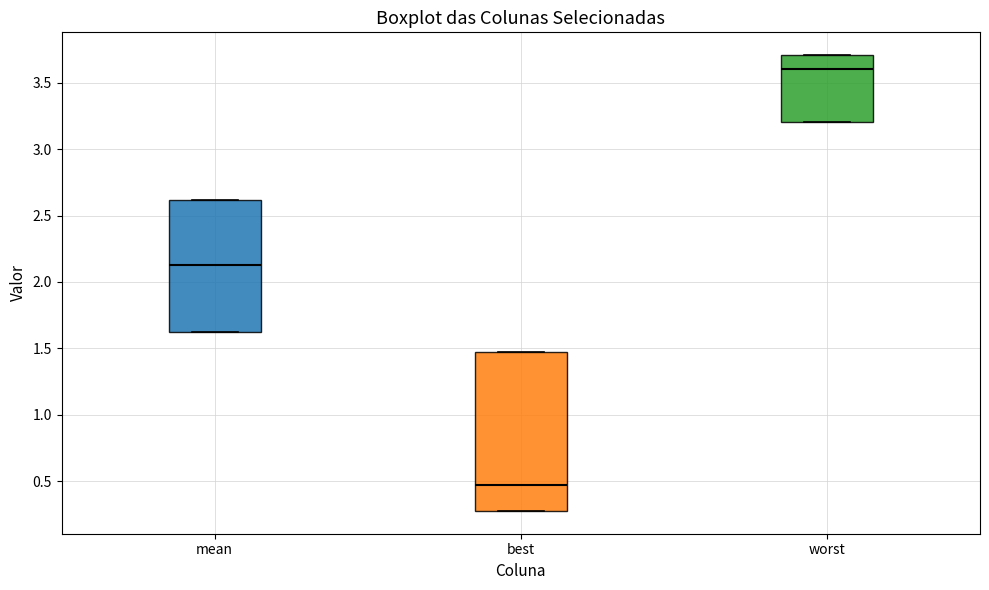

Reading left to right, transcribe this box plot: for each box, give where its median line is, the range the box spans, and where its two whiskers end, as read against the y-axis. The values are not printed on the chart, so give them approximately, as read against the axis.

mean: median 2.15, box 1.60 to 2.60, whiskers 1.60 to 2.60
best: median 0.50, box 0.30 to 1.45, whiskers 0.30 to 1.45
worst: median 3.60, box 3.20 to 3.70, whiskers 3.20 to 3.70